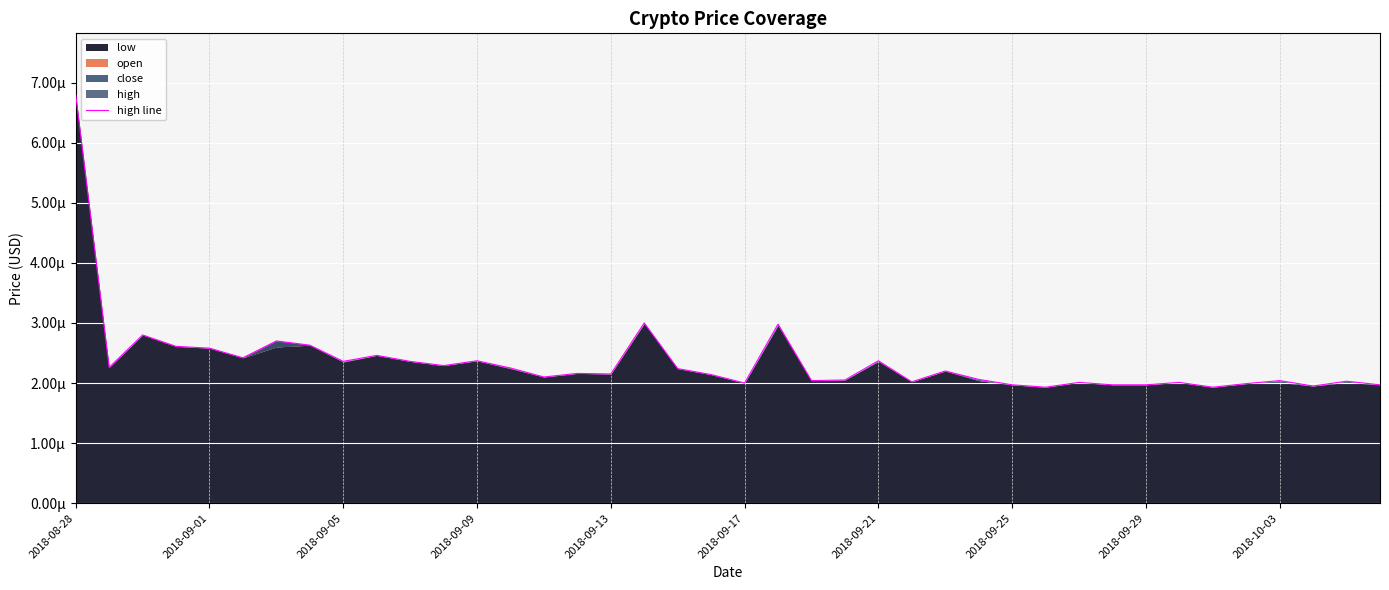

True or false: the data shows 0.0 at 17.

True